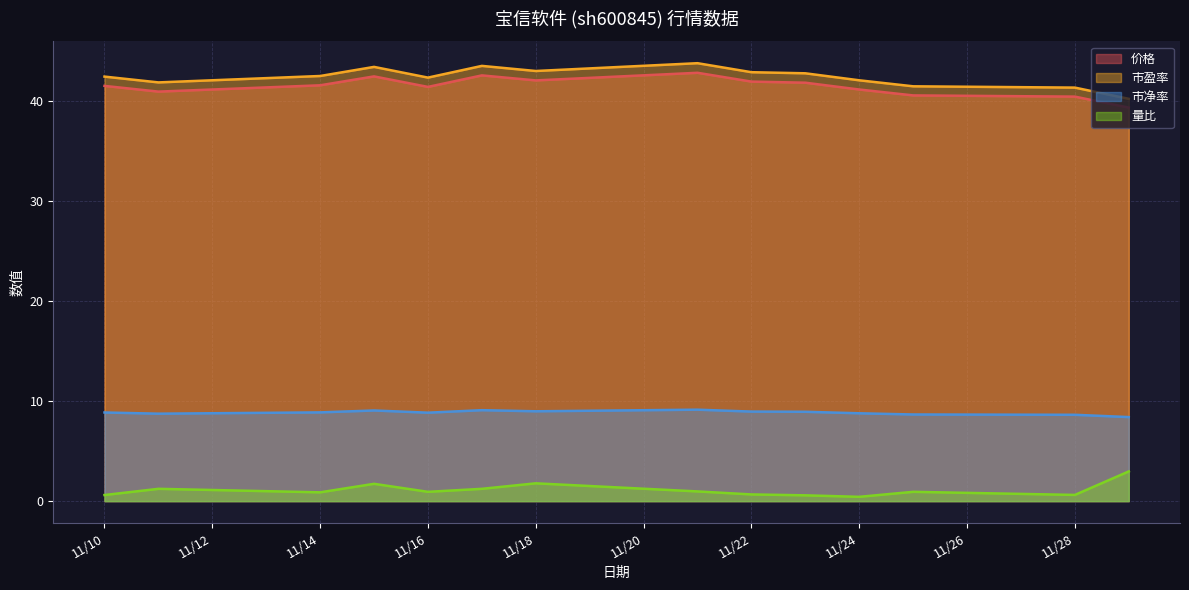

Is the value of 市净率 at 11/10 greater than the value of 市盈率 at 11/14?

No